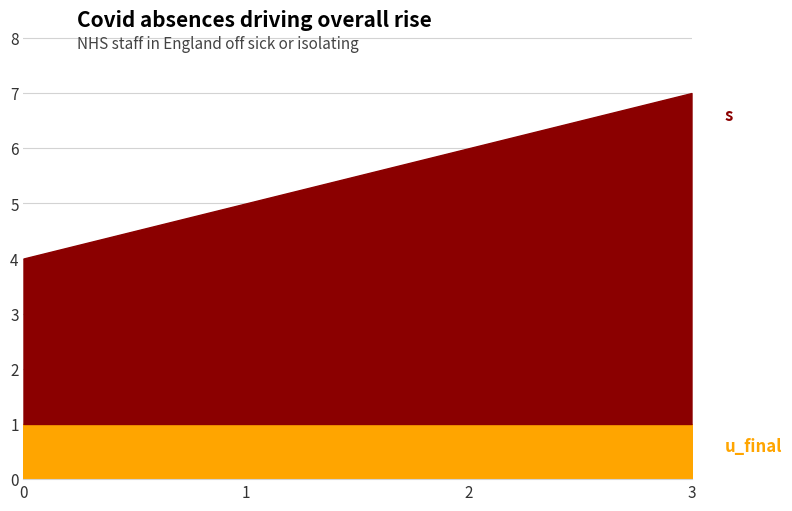

True or false: s and u_final cross at least once.

False